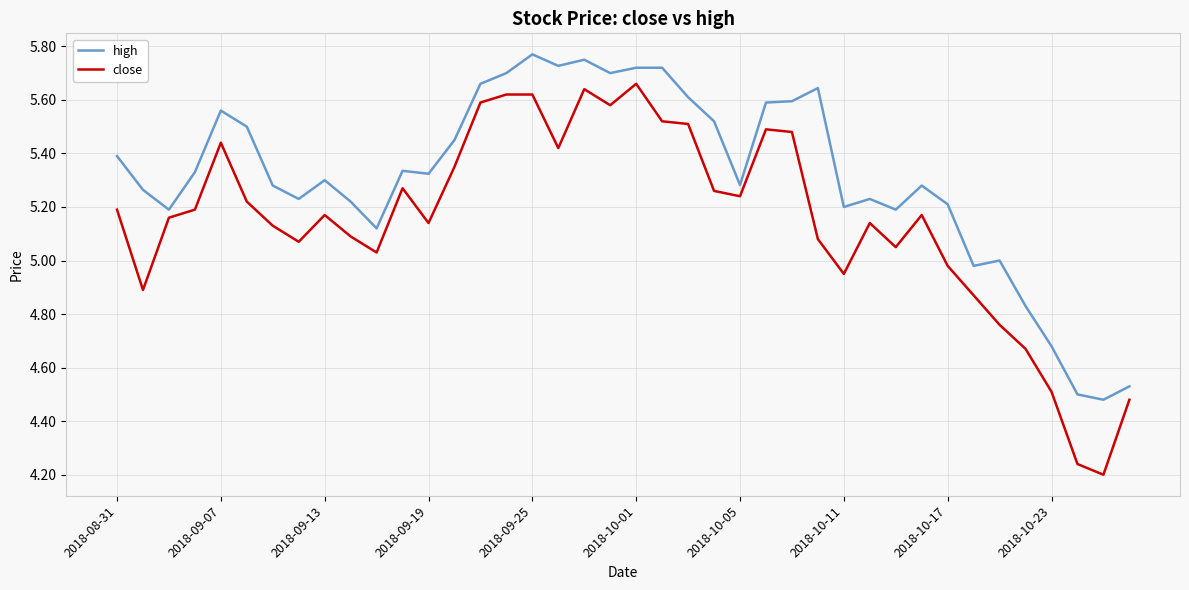

List the series in order of their peak value, highest first.

high, close